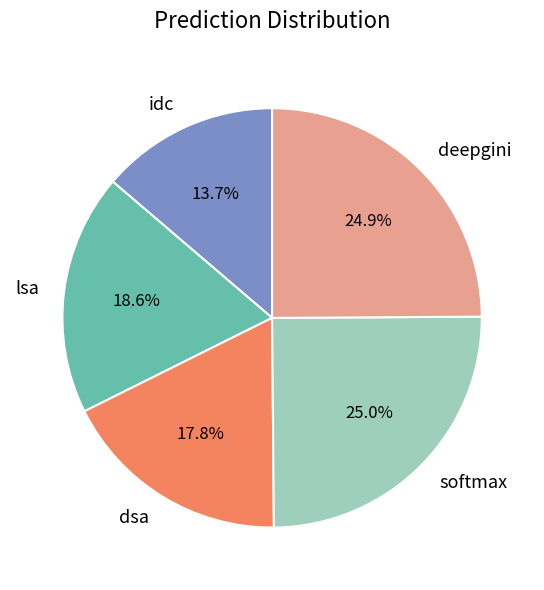

What is the smallest slice in the pie chart?

idc